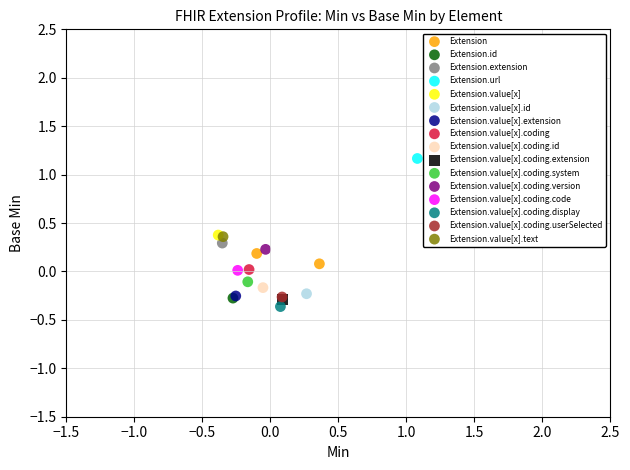

What are all the series names shown in the legend?

Extension, Extension.id, Extension.extension, Extension.url, Extension.value[x], Extension.value[x].id, Extension.value[x].extension, Extension.value[x].coding, Extension.value[x].coding.id, Extension.value[x].coding.extension, Extension.value[x].coding.system, Extension.value[x].coding.version, Extension.value[x].coding.code, Extension.value[x].coding.display, Extension.value[x].coding.userSelected, Extension.value[x].text